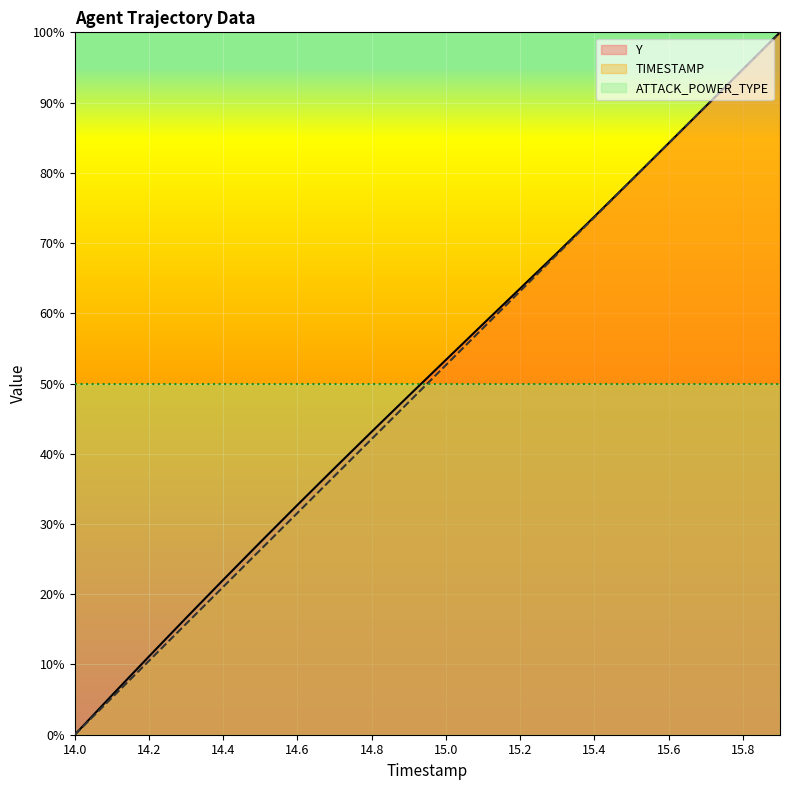

Between 14.4 and 15.2, which is larger?

15.2